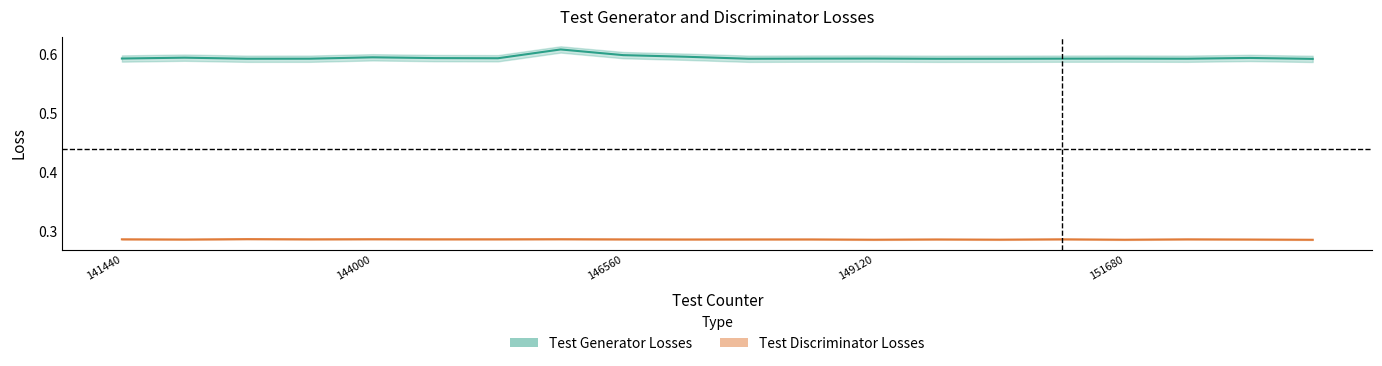

Between 149760 and 151040, which series saw the biggest shift?

Test Discriminator Losses